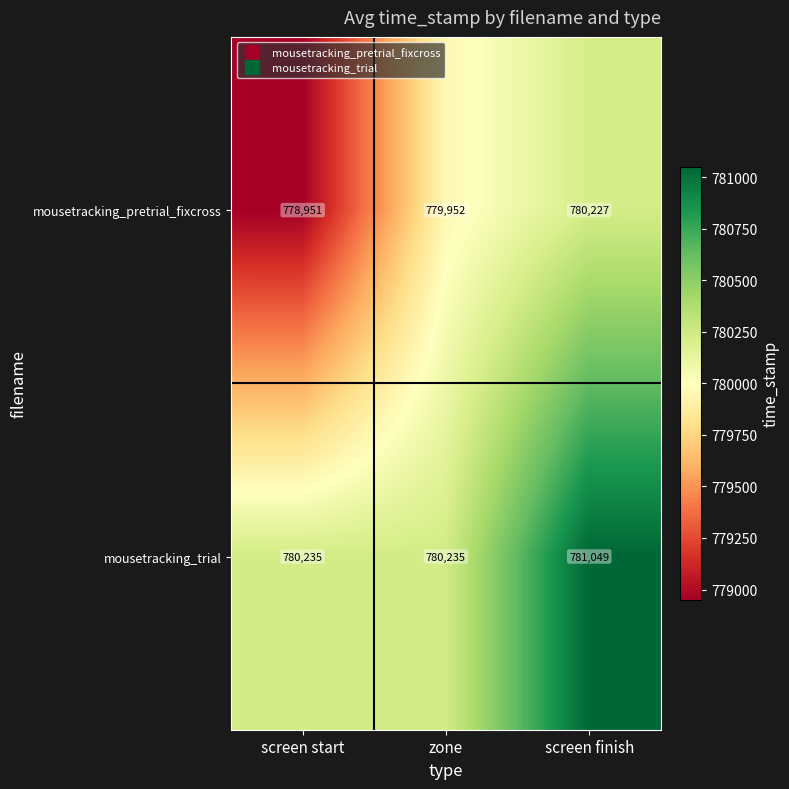

What is the sum of the mousetracking_trial values at screen start and zone?

1560470